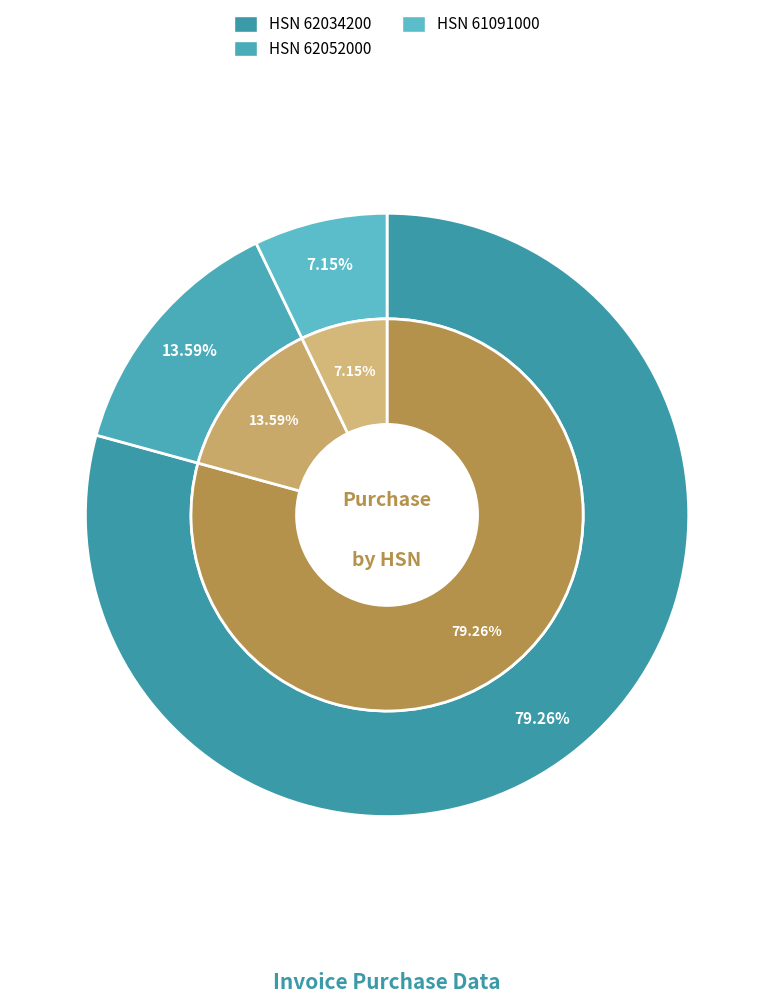

Does any single category account for the majority?

No